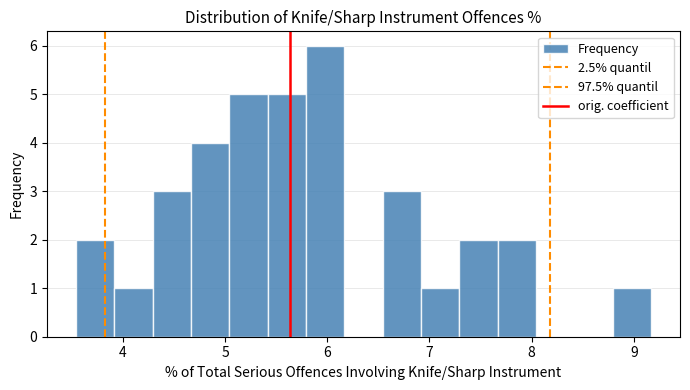

Around what value on the x-axis is the tallest bar? Give the approximate position of its centre, as read against the axis.

6.0